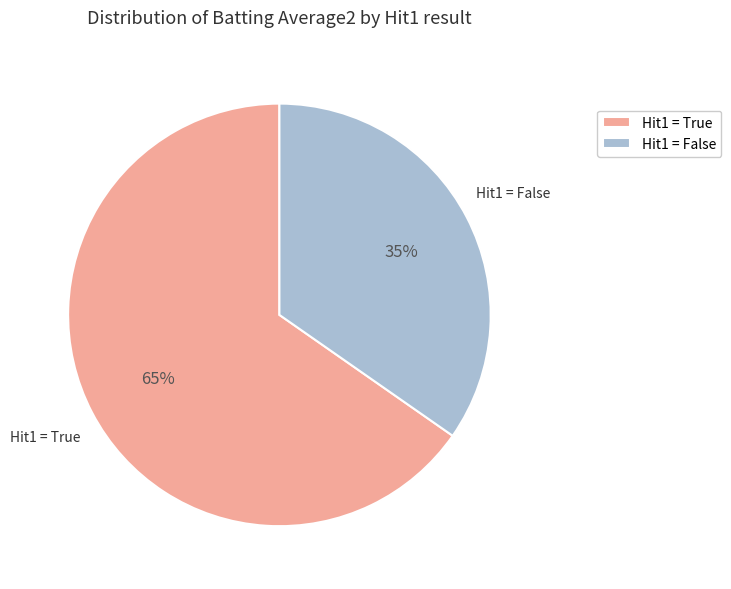

Rank the categories by value from lowest to highest.

Hit1 = False, Hit1 = True